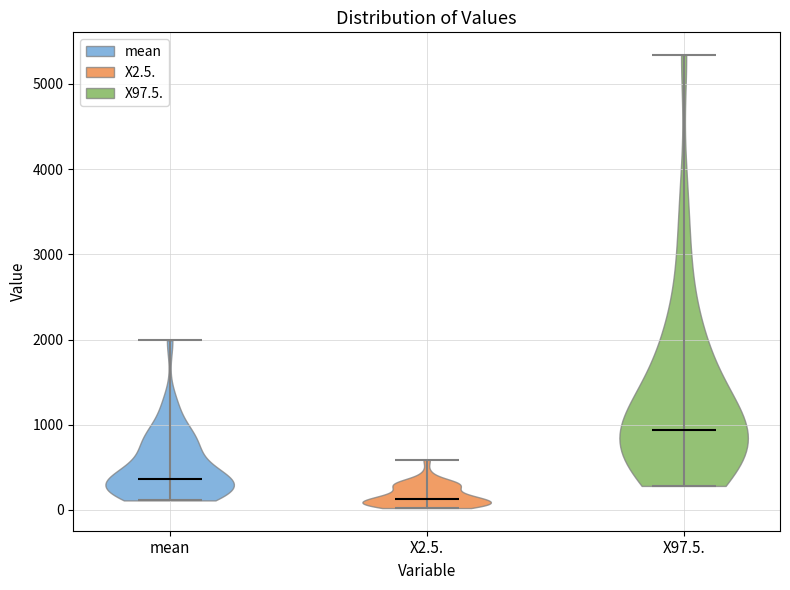

Which violin has the lowest median line?

X2.5.